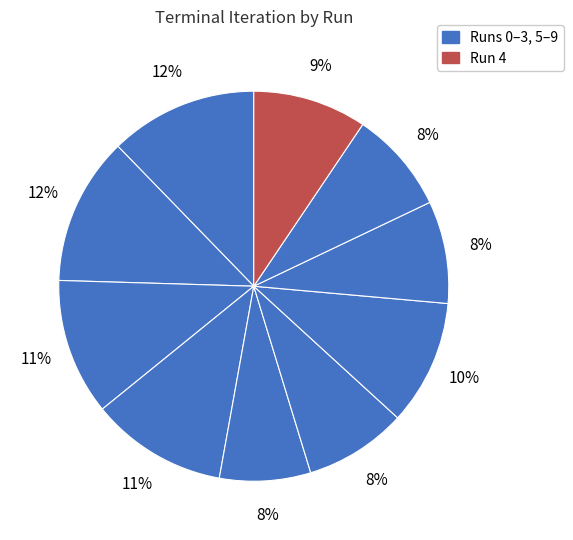

Is there a majority slice in this chart?

No